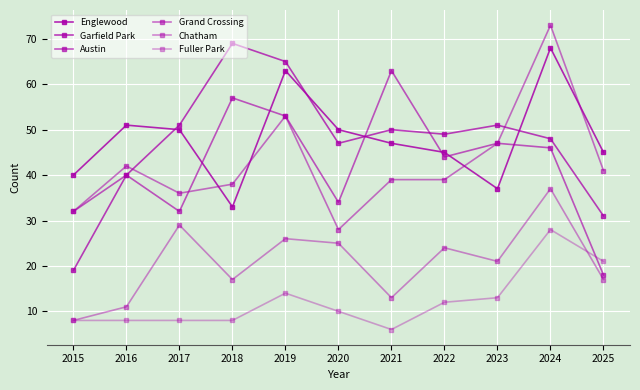

Does the chart have visible grid lines?

Yes